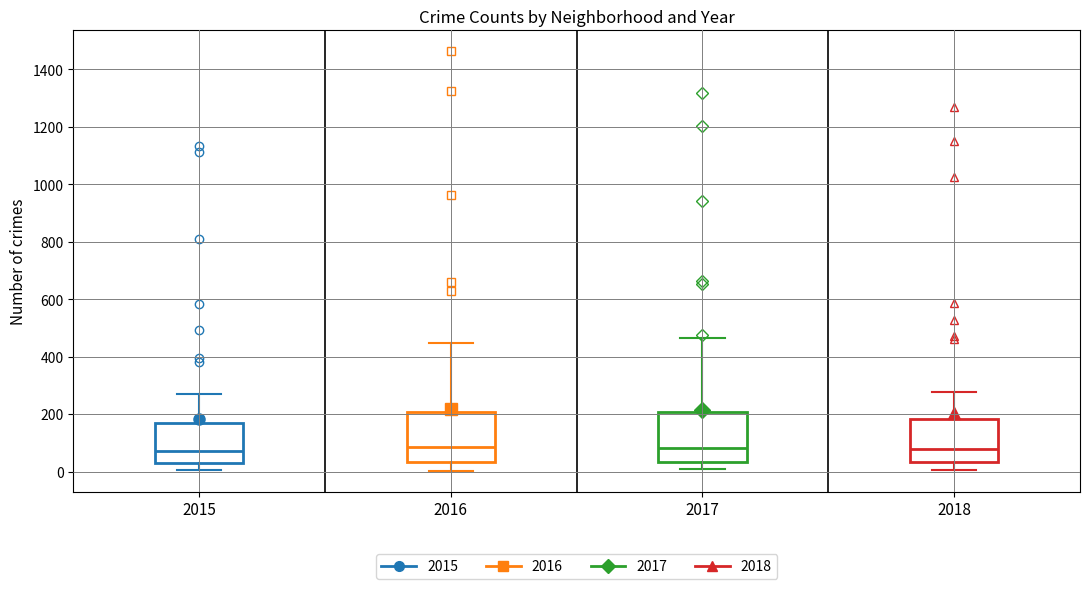

Reading left to right, transcribe this box plot: for each box, give where its median line is, the range the box spans, and where its two whiskers end, as read against the y-axis. The values are not printed on the chart, so give them approximately, as read against the axis.

2015: median 80, box 20 to 180, whiskers 0 to 260
2016: median 80, box 40 to 200, whiskers 0 to 440
2017: median 80, box 40 to 200, whiskers 0 to 460
2018: median 80, box 40 to 180, whiskers 0 to 280